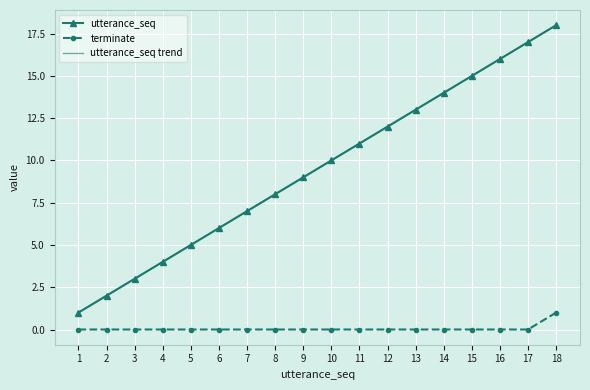

What is the spread (max minus min) of values at 10?

10